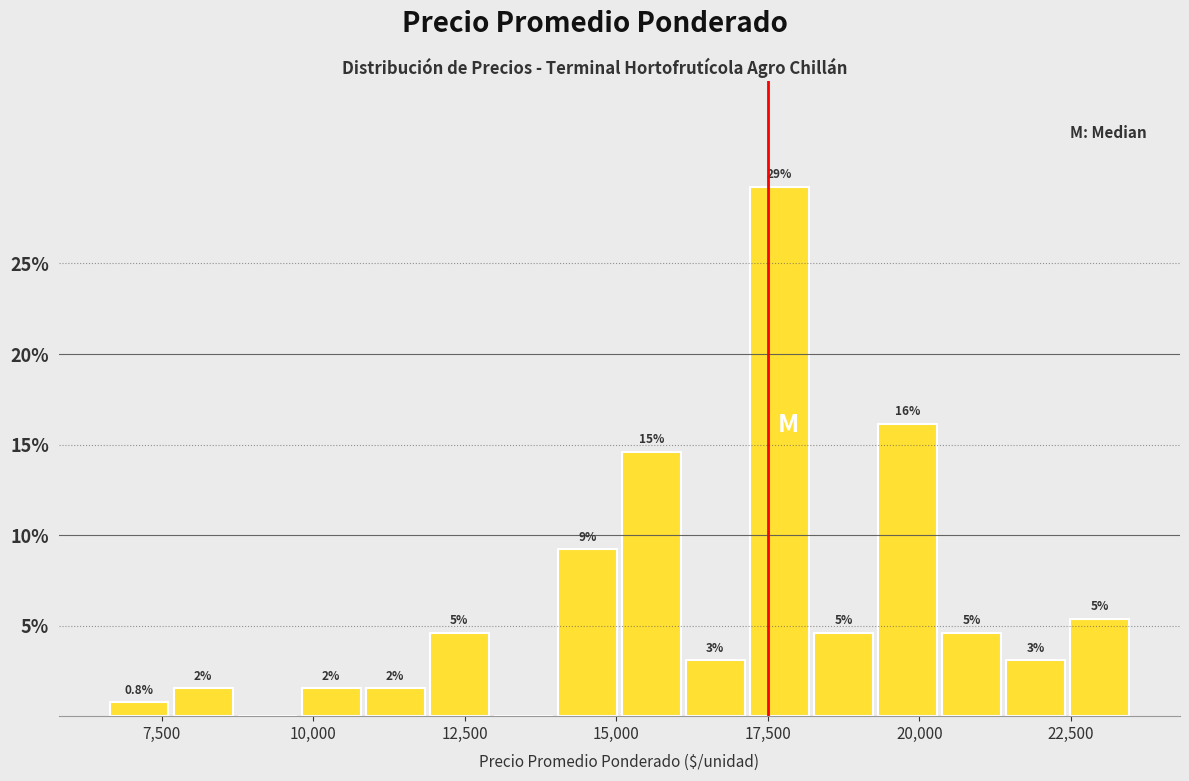

Read against the x-axis, roughly where is the centre of the tallest bar?

17500